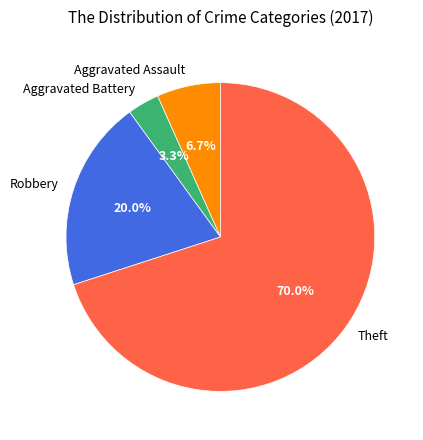

To the nearest percent, what percentage of the pie is Aggravated Assault?

7%